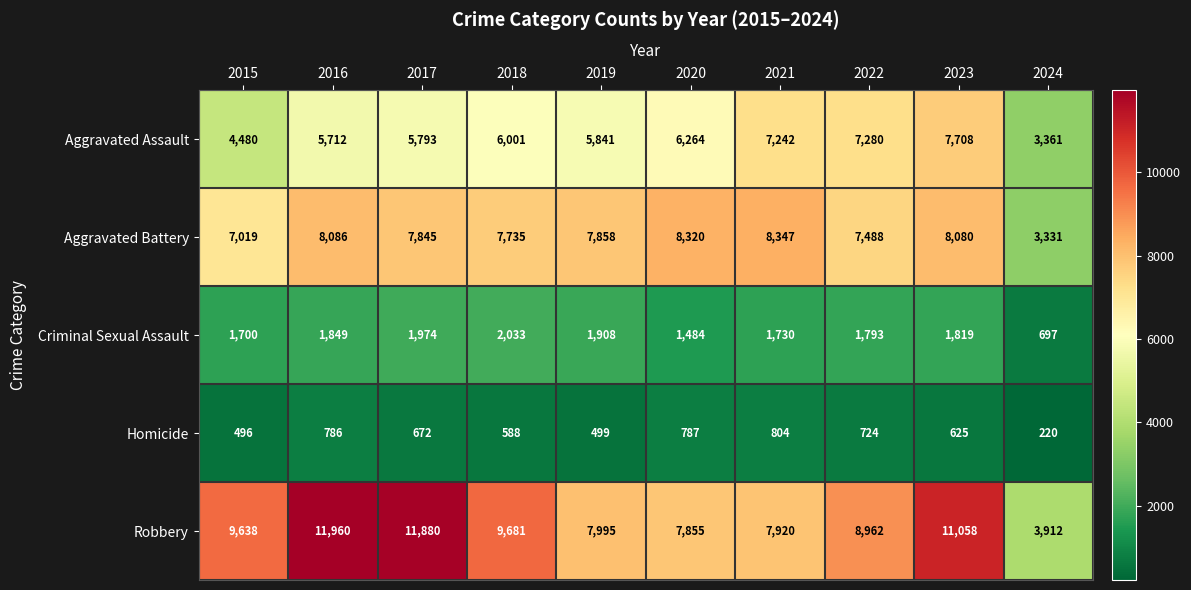

What is the greatest value displayed?

11960